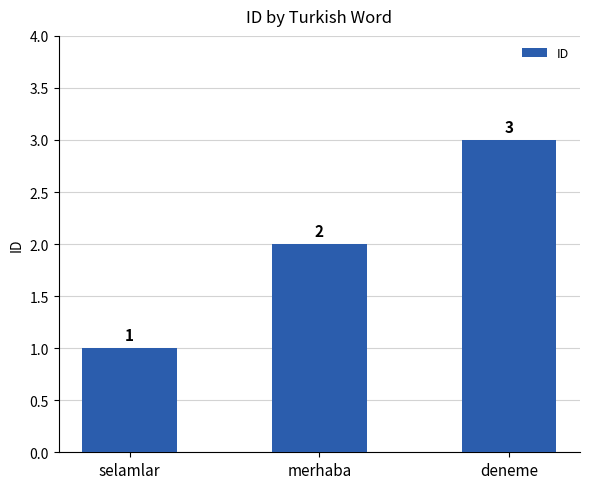

True or false: the data shows 3 at deneme.

True